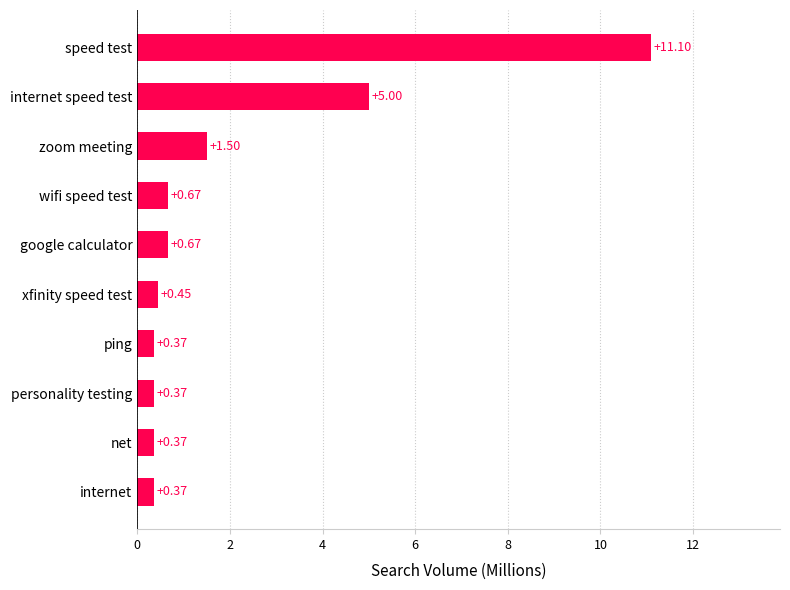

Which label corresponds to the largest value in the chart?

speed test